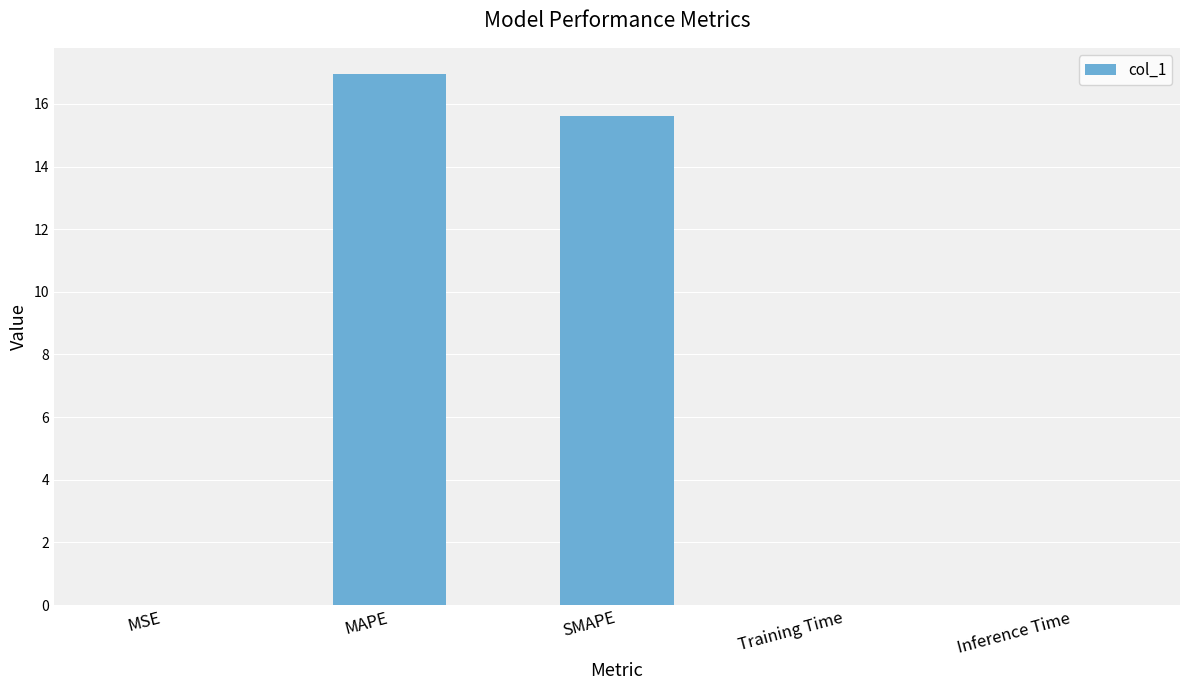

Where is the data nearest to the value 8?

SMAPE